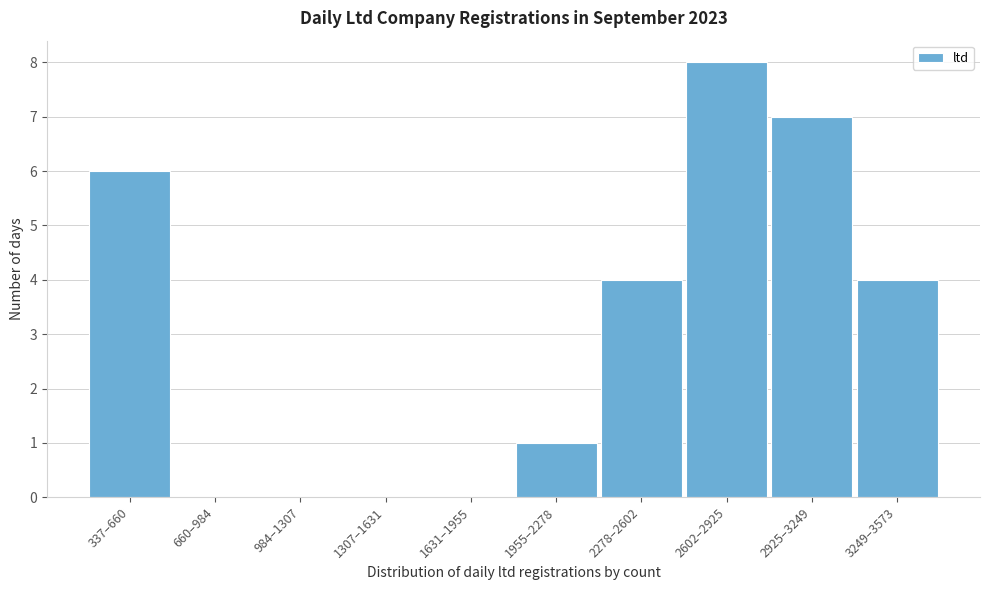

Reading left to right, extract all data points from this chart.

337–660=6	660–984=0	984–1307=0	1307–1631=0	1631–1955=0	1955–2278=1	2278–2602=4	2602–2925=8	2925–3249=7	3249–3573=4